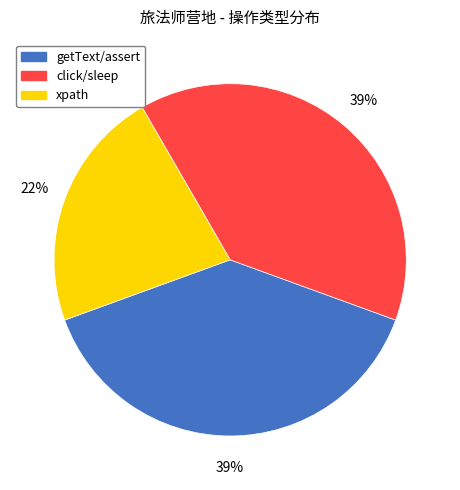

What is the smallest slice in the pie chart?

xpath